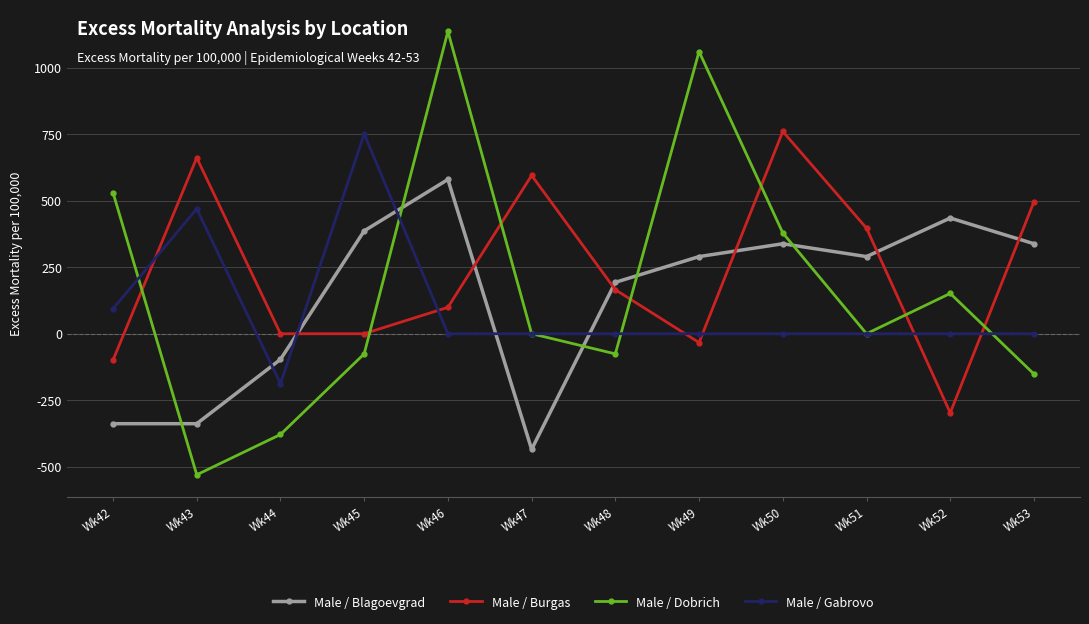

Reading right to left, list all the values displayed in this chart.

Male / Blagoevgrad: 338.2	434.8	289.9	338.2	289.9	193.2	-434.8	579.7	386.5	-96.6	-338.2	-338.2
Male / Burgas: 495.9	-297.5	396.7	760.3	-33.1	165.3	595.0	99.2	0.0	0.0	661.2	-99.2
Male / Dobrich: -151.5	151.5	0.0	378.8	1060.6	-75.8	0.0	1136.4	-75.8	-378.8	-530.3	530.3
Male / Gabrovo: 0.0	0.0	0.0	0.0	0.0	0.0	0.0	0.0	751.2	-187.8	469.5	93.9